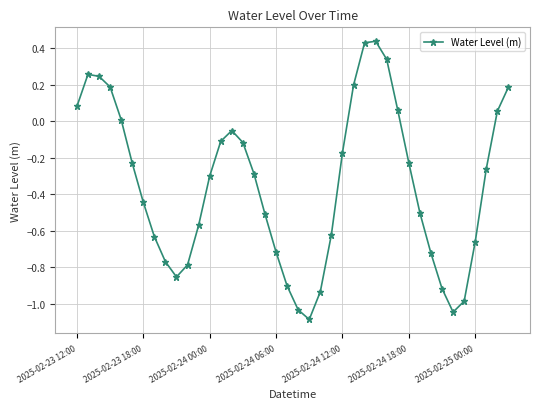

Is this an area chart (filled region under the line)?

No